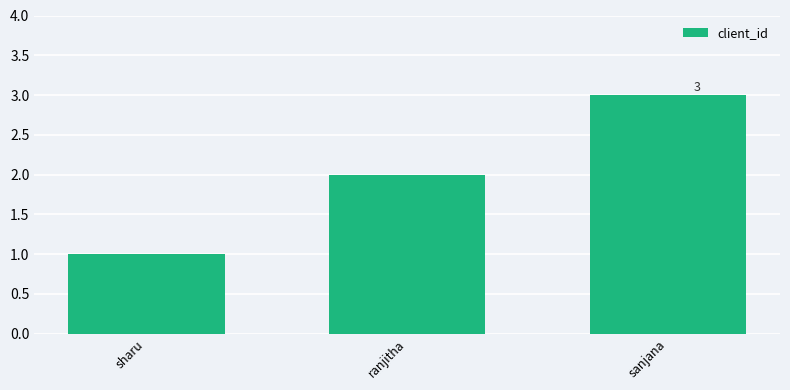

How many values are between 1 and 3?

3